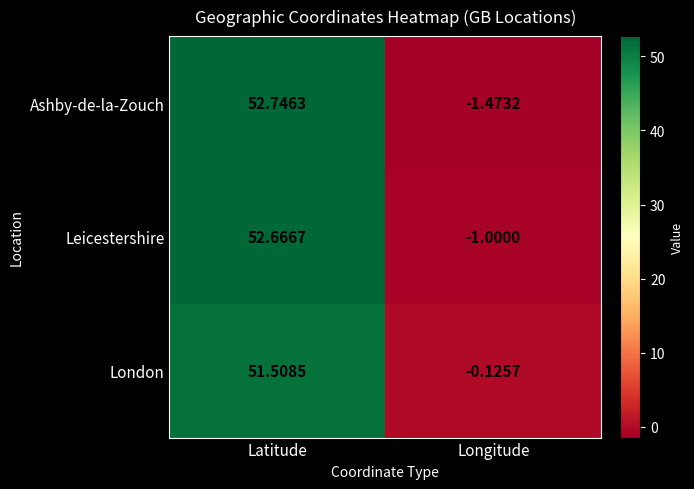

Which category has the lowest value across all series?

Longitude